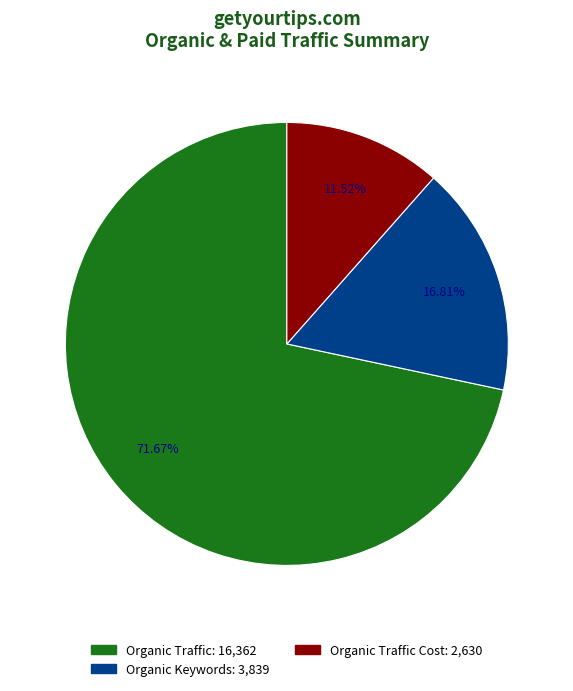

Is there a majority slice in this chart?

Yes